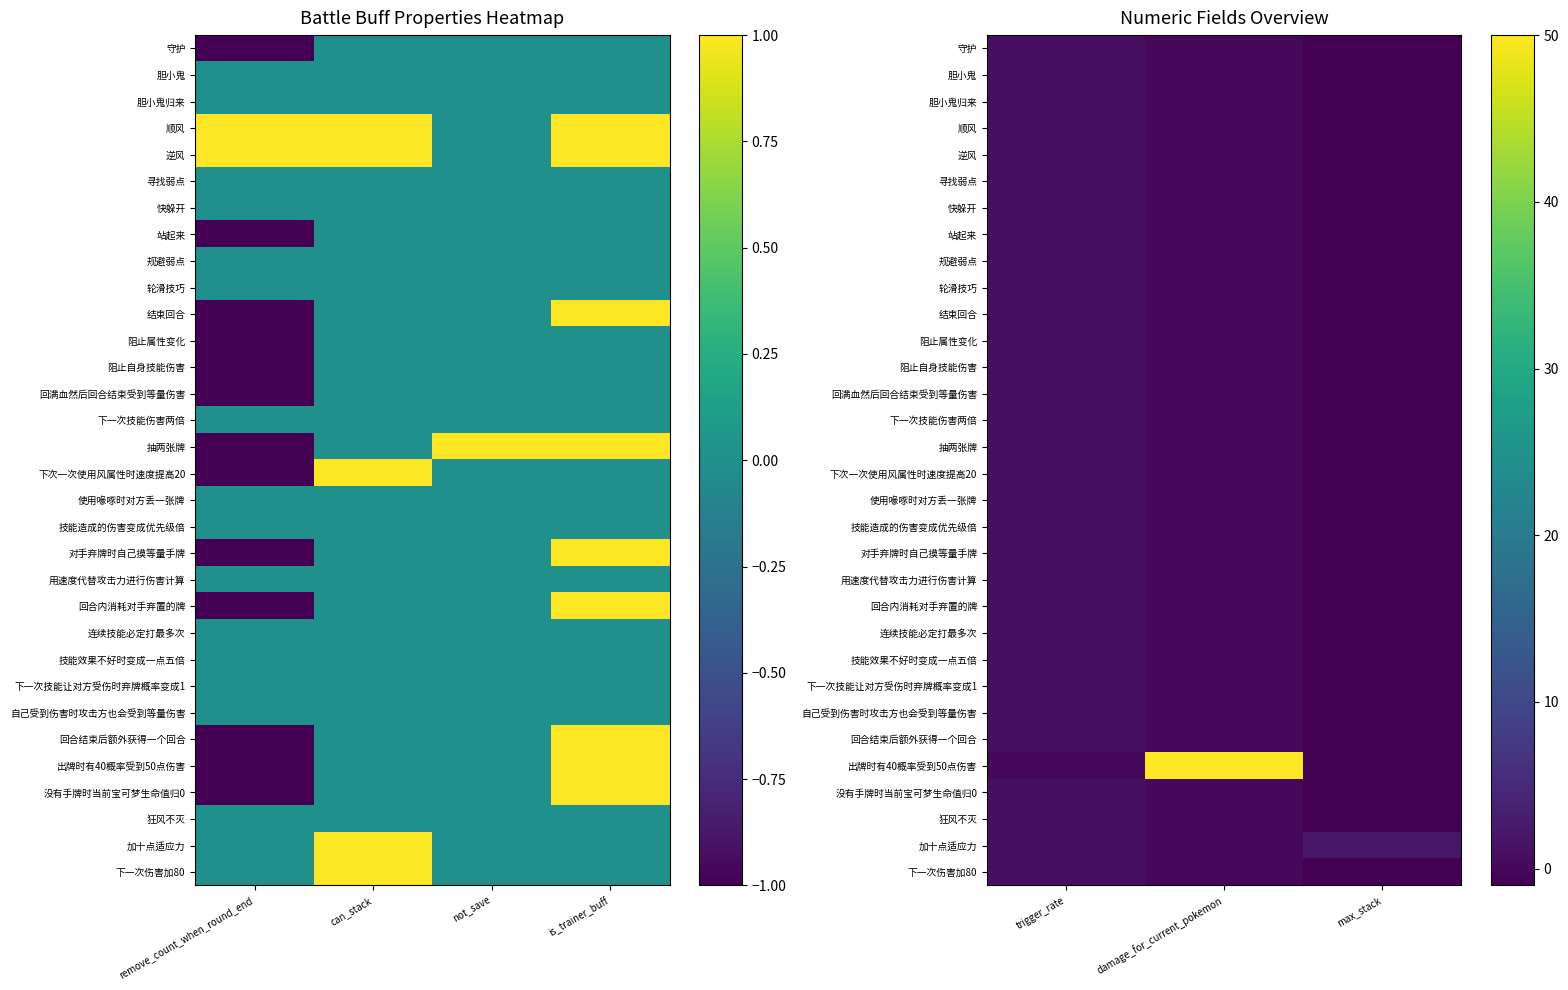

The 阻止自身技能伤害 series shows -2 at max_stack. True or false?

False